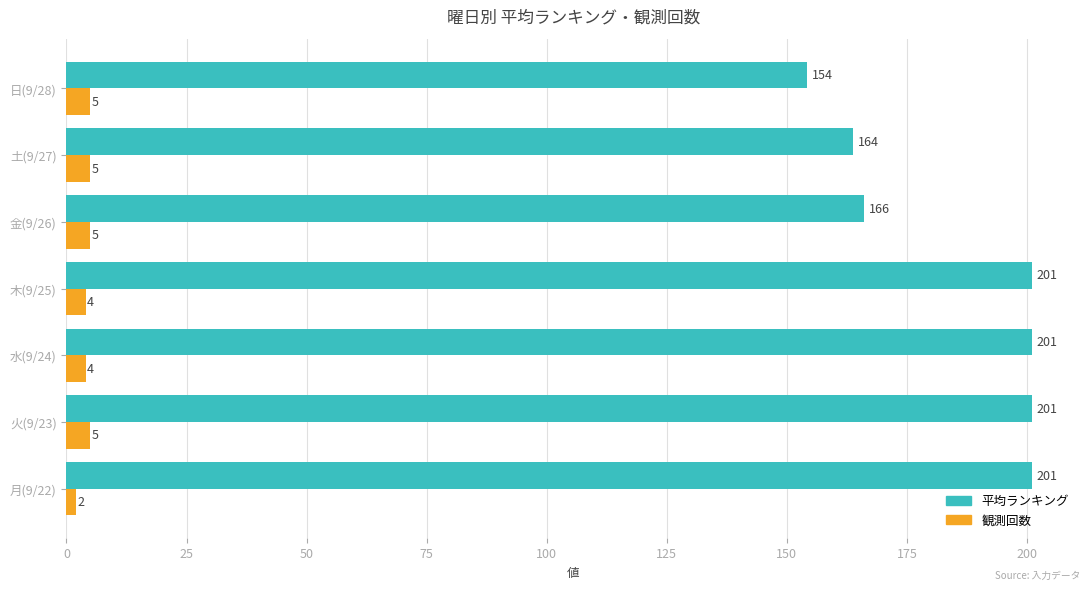

What are all the series names shown in the legend?

平均ランキング, 観測回数